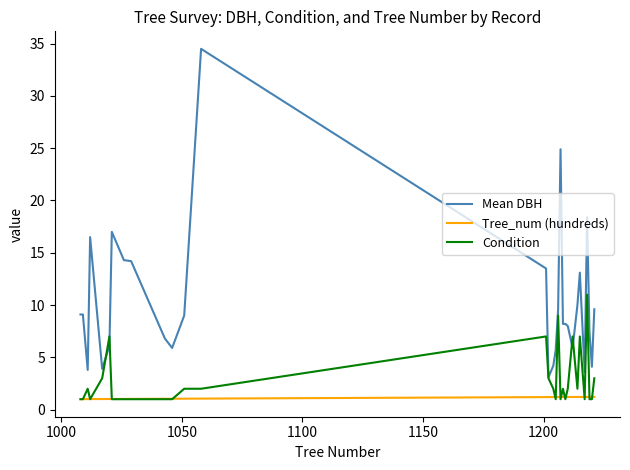

Does the chart display data point markers on the line(s)?

No